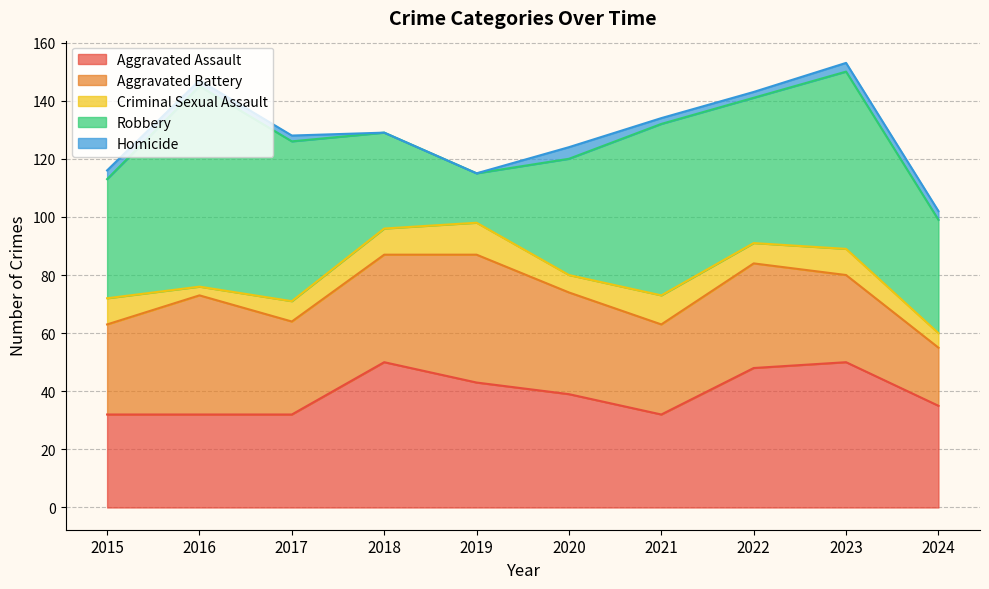

What is the sum of the Homicide values at 2019 and 2020?

4